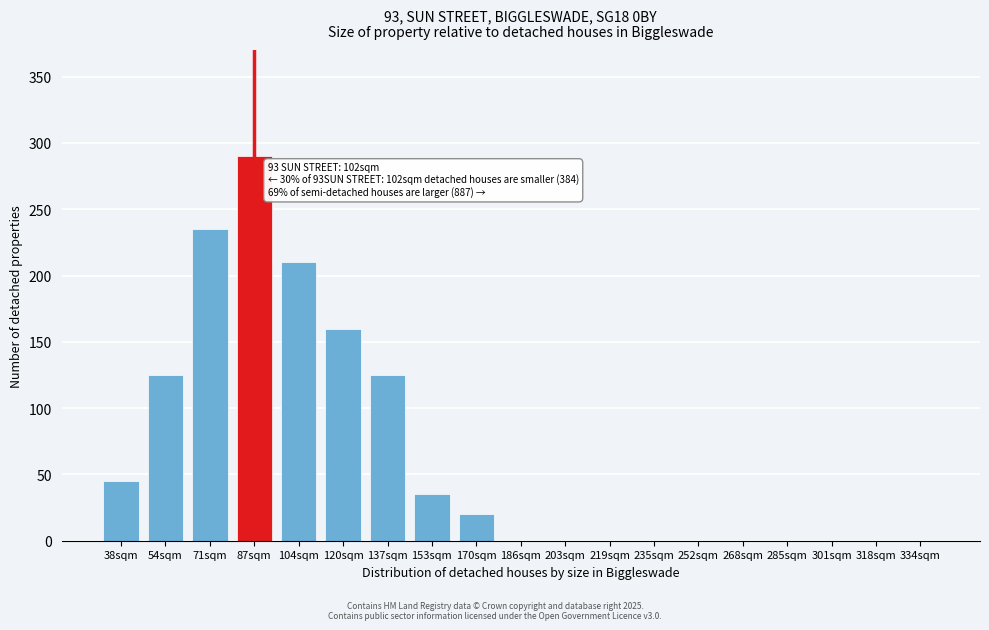

Reading left to right, transcribe all the data shown in this chart.

38sqm=45	54sqm=125	71sqm=235	87sqm=290	104sqm=210	120sqm=160	137sqm=125	153sqm=35	170sqm=20	186sqm=0	203sqm=0	219sqm=0	235sqm=0	252sqm=0	268sqm=0	285sqm=0	301sqm=0	318sqm=0	334sqm=0